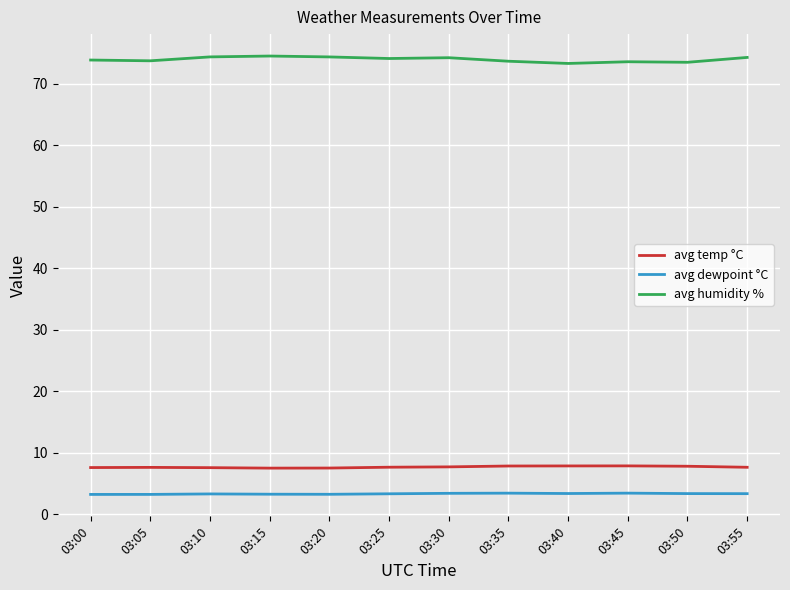

What is the maximum value shown in the chart?

74.5